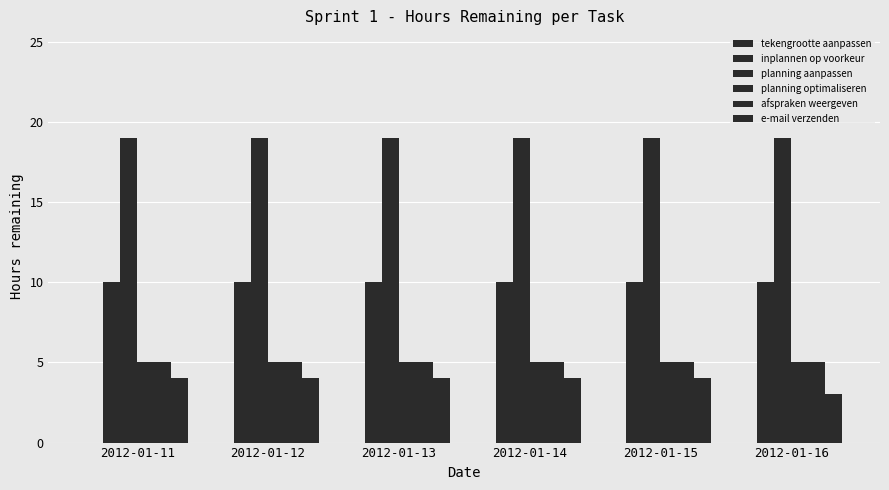

List the series in order of their peak value, highest first.

planning aanpassen, inplannen op voorkeur, planning optimaliseren, afspraken weergeven, e-mail verzenden, tekengrootte aanpassen